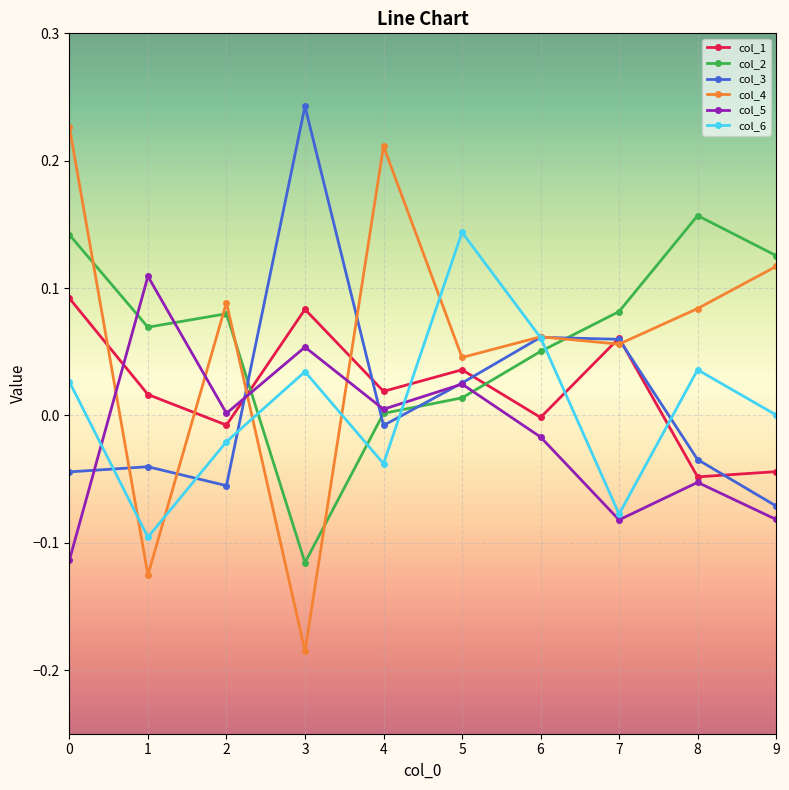

Does the chart have visible grid lines?

Yes